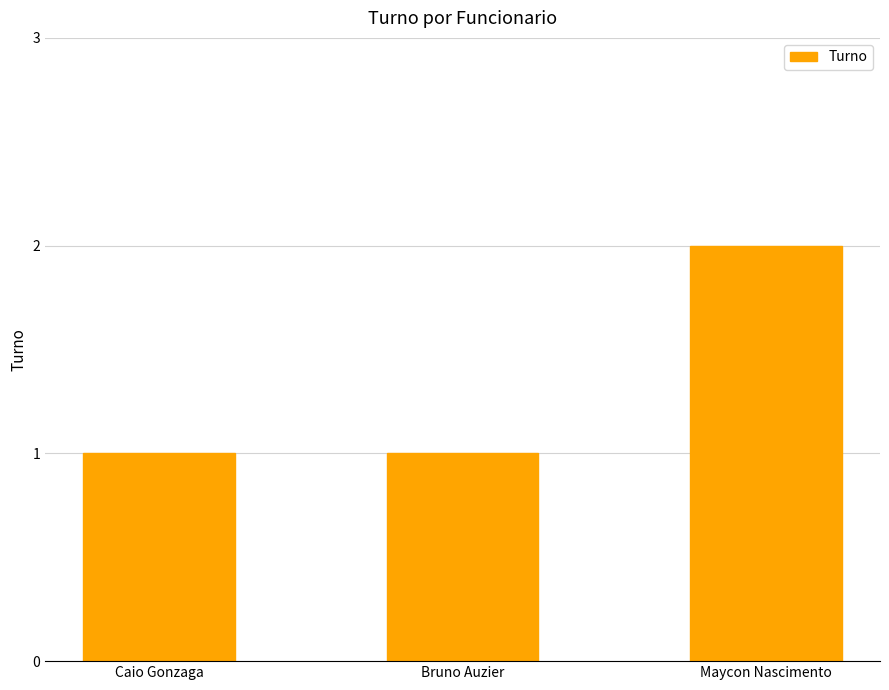

Reading left to right, transcribe all the data shown in this chart.

1	1	2